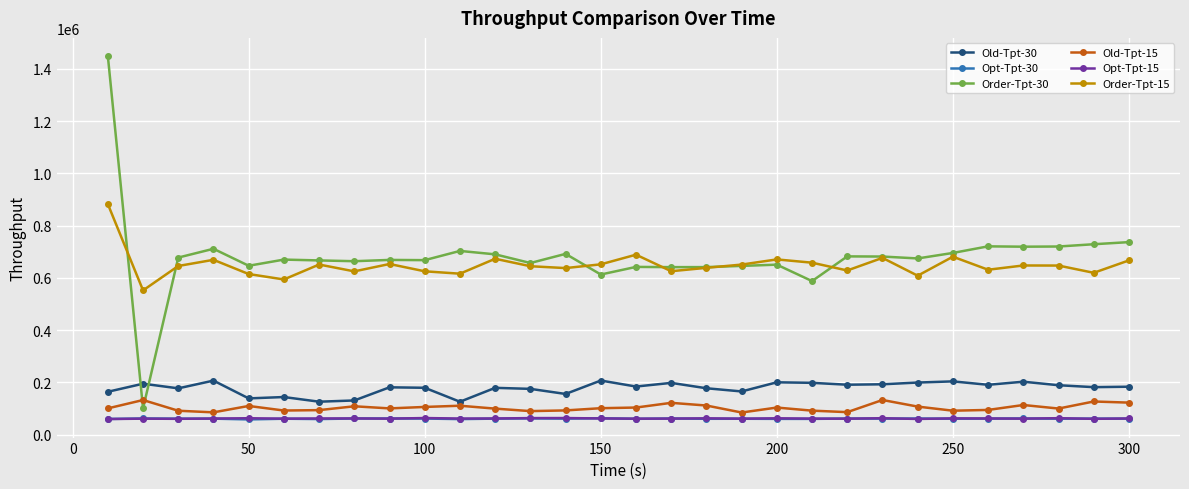

True or false: Opt-Tpt-15 has more than 2 interior local peaks.

True